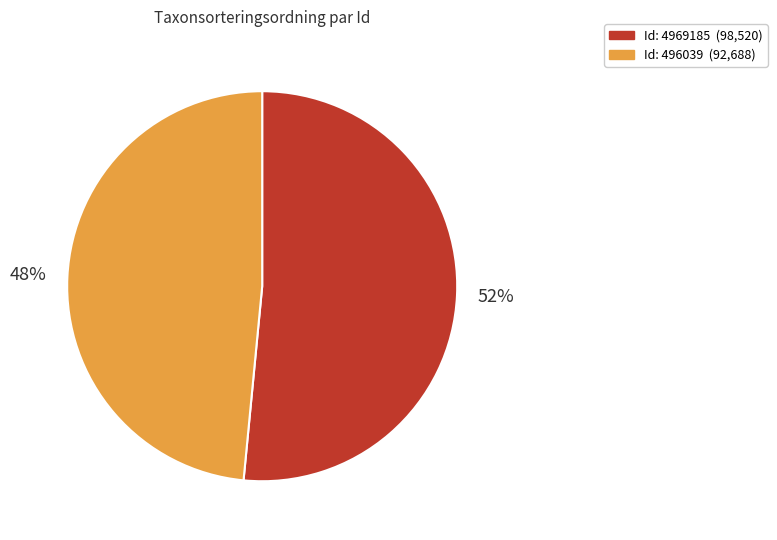

How many slices are in this pie chart?

2